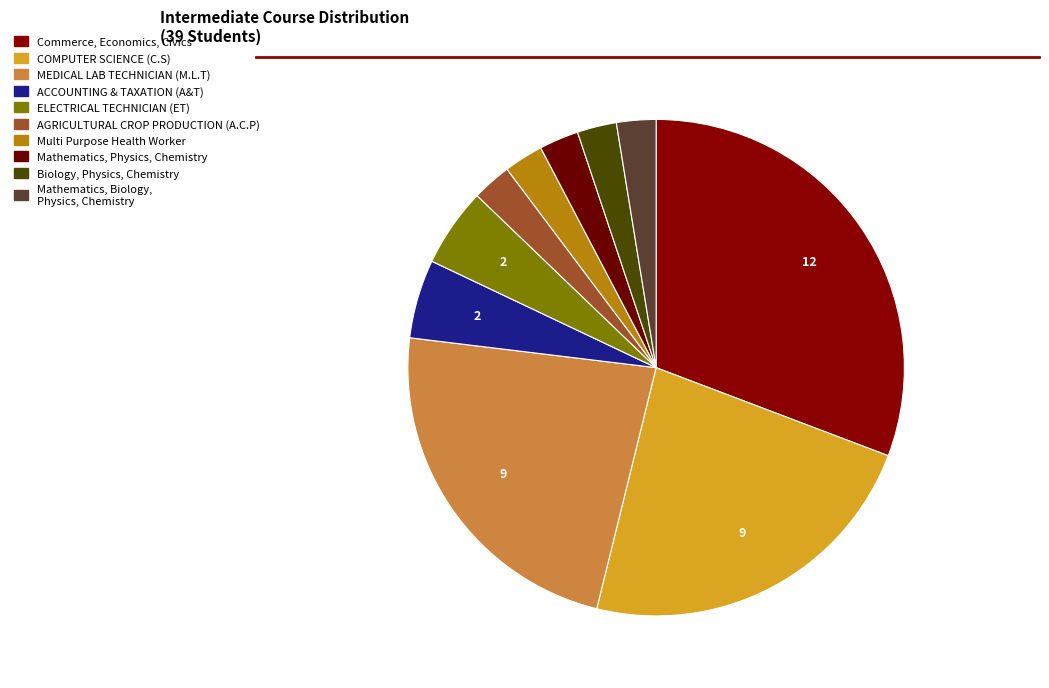

How many slices are in this pie chart?

10